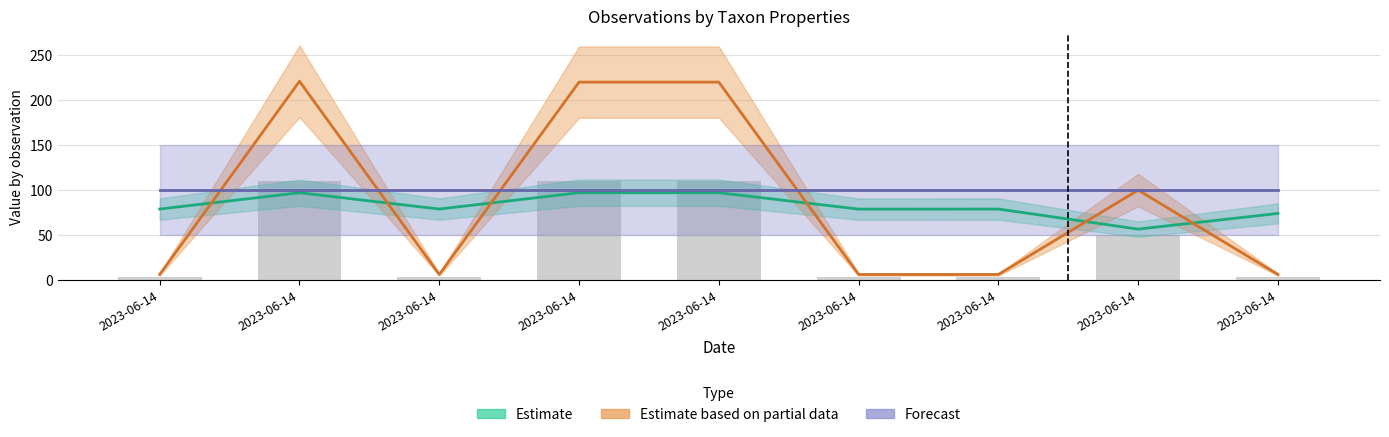

Which series has the largest range (max minus min)?

Estimate based on partial data